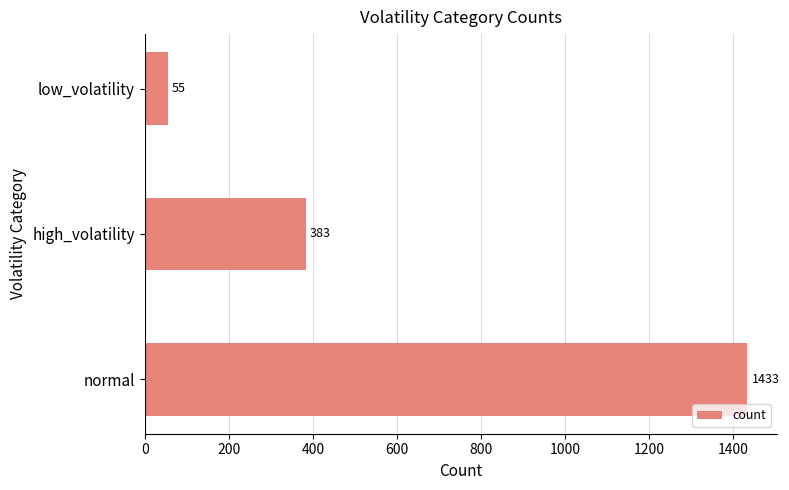

Between high_volatility and normal, which is larger?

normal